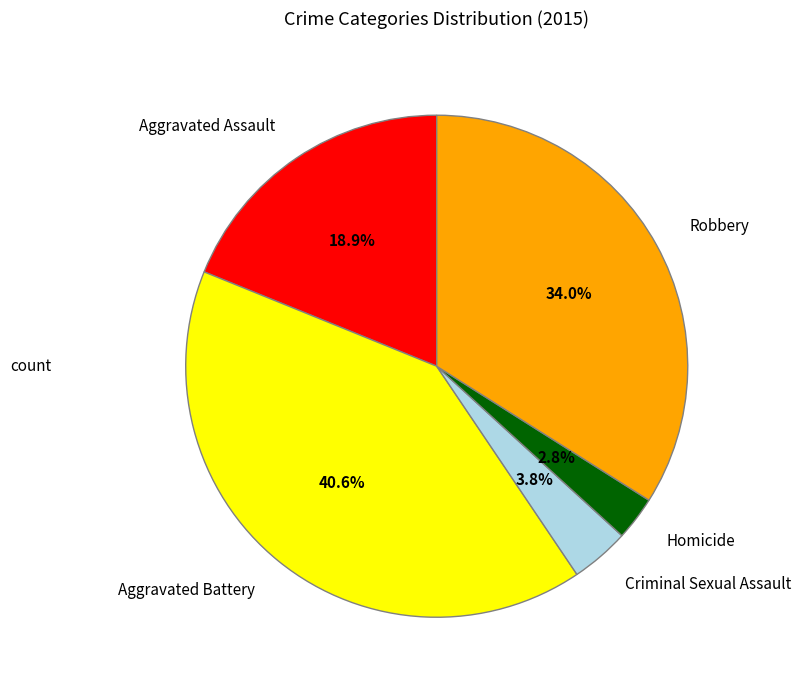

What percentage do Homicide and Robbery together represent?

36.8%